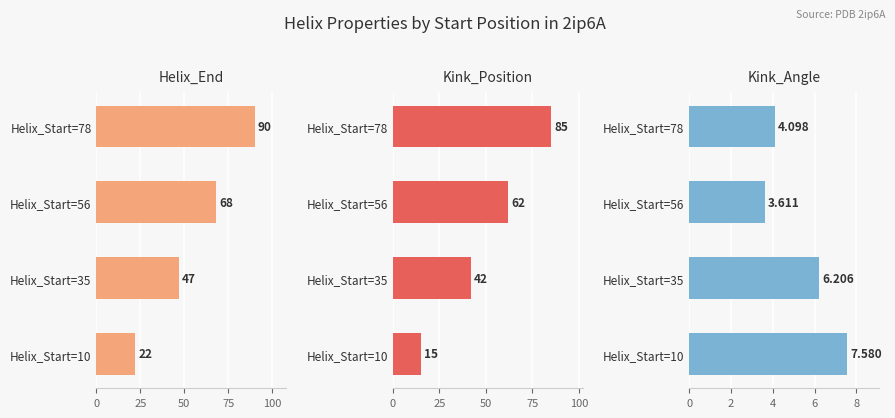

Which series changed the most between Helix_Start=10 and Helix_Start=56?

Kink_Position